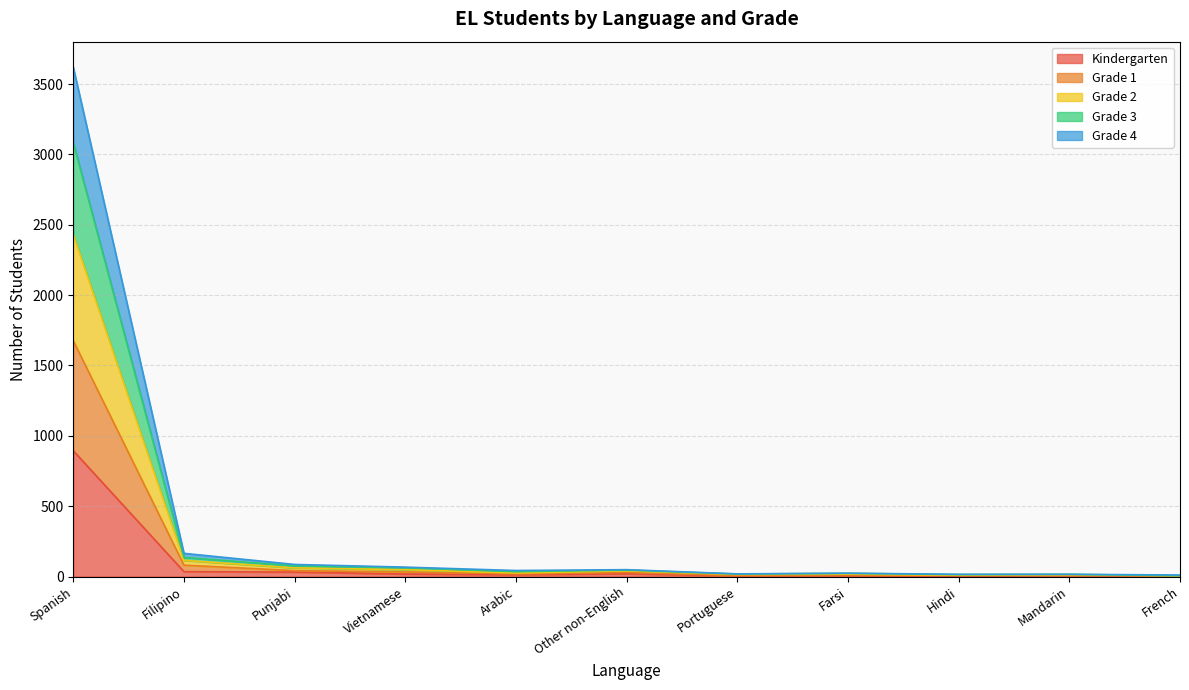

Between Portuguese and French, which series saw the biggest shift?

Grade 3